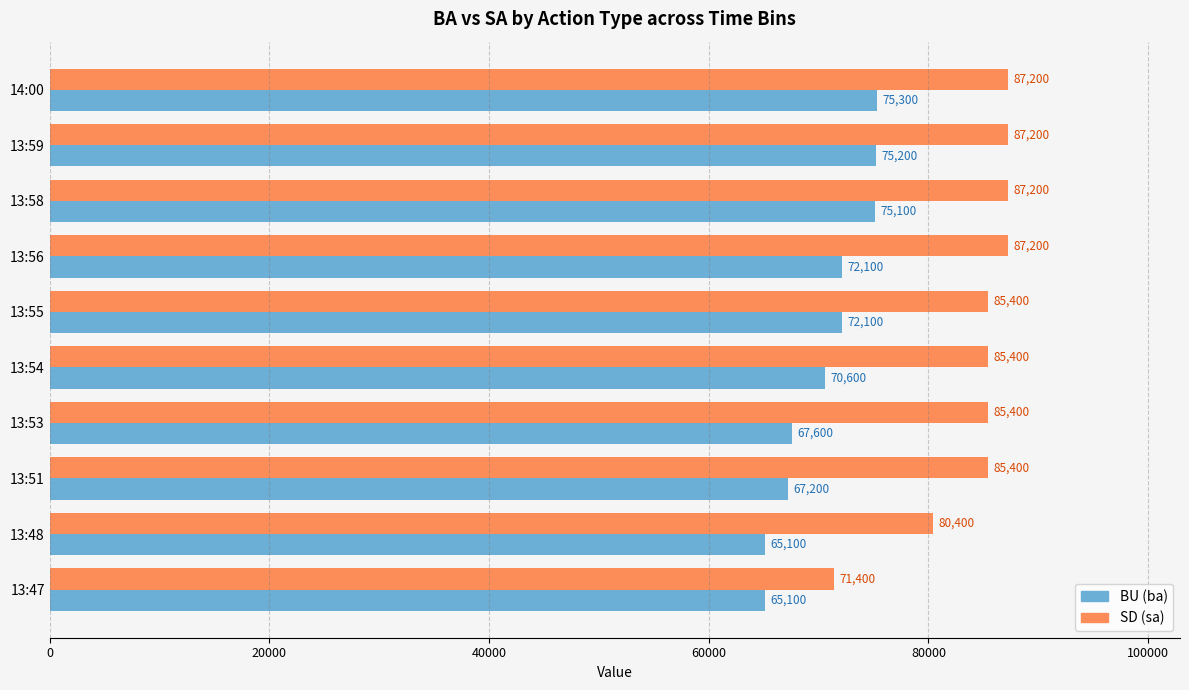

What is the sum of the BU (ba) values at 13:54 and 13:58?

145700